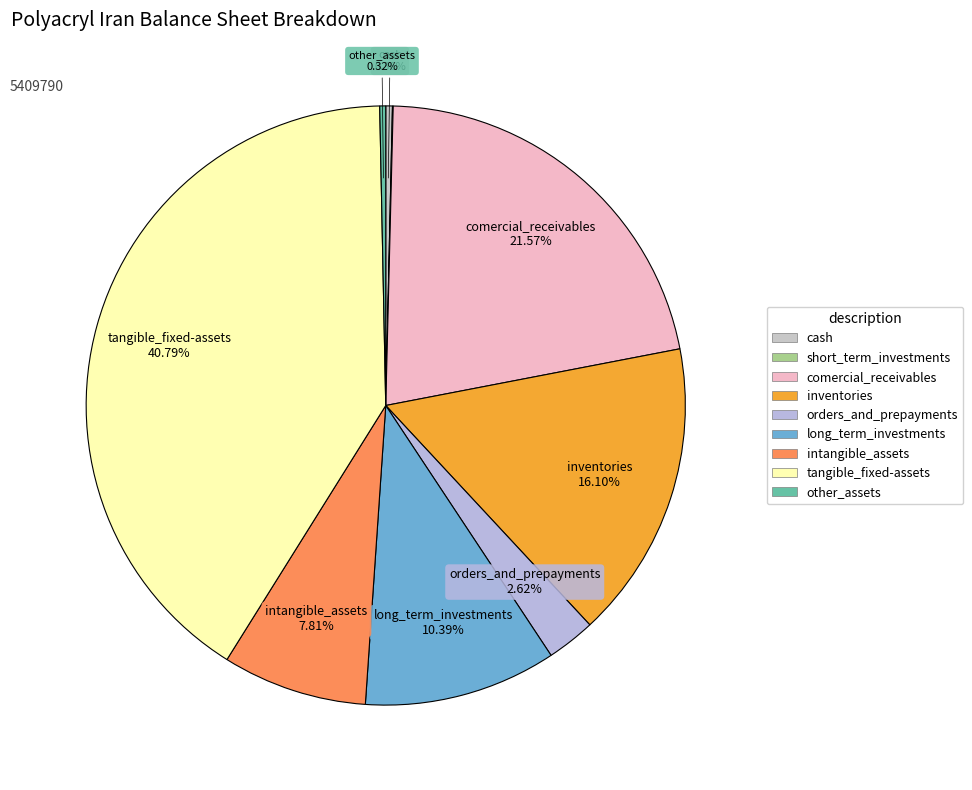

What is the change in value from comercial_receivables to intangible_assets?

-744729